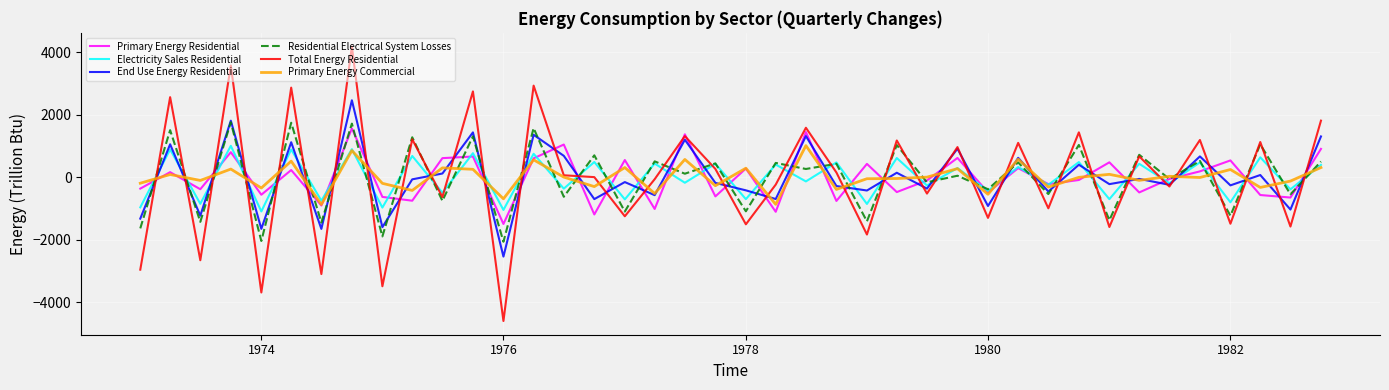

How many distinct data groups are displayed?

6